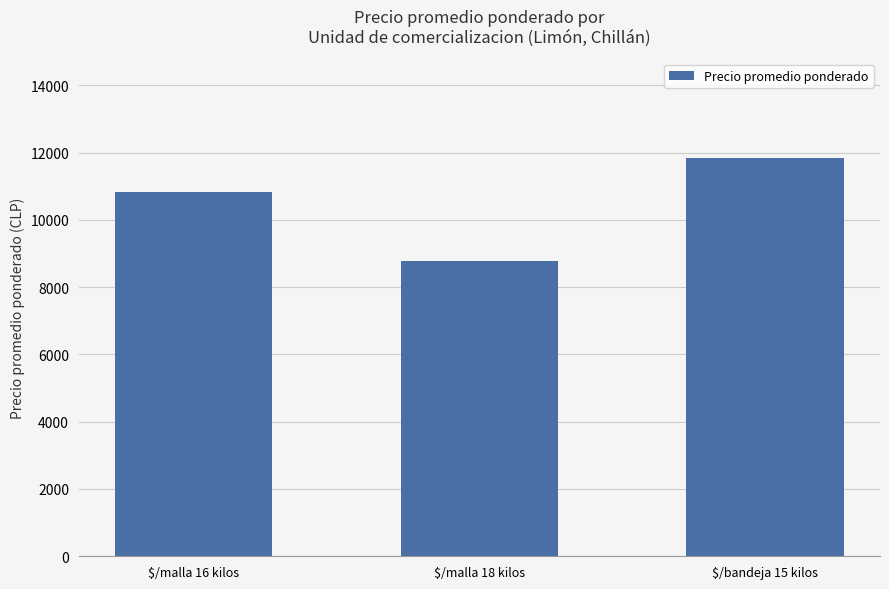

What is the label of the 2nd bar from the left?

$/malla 18 kilos